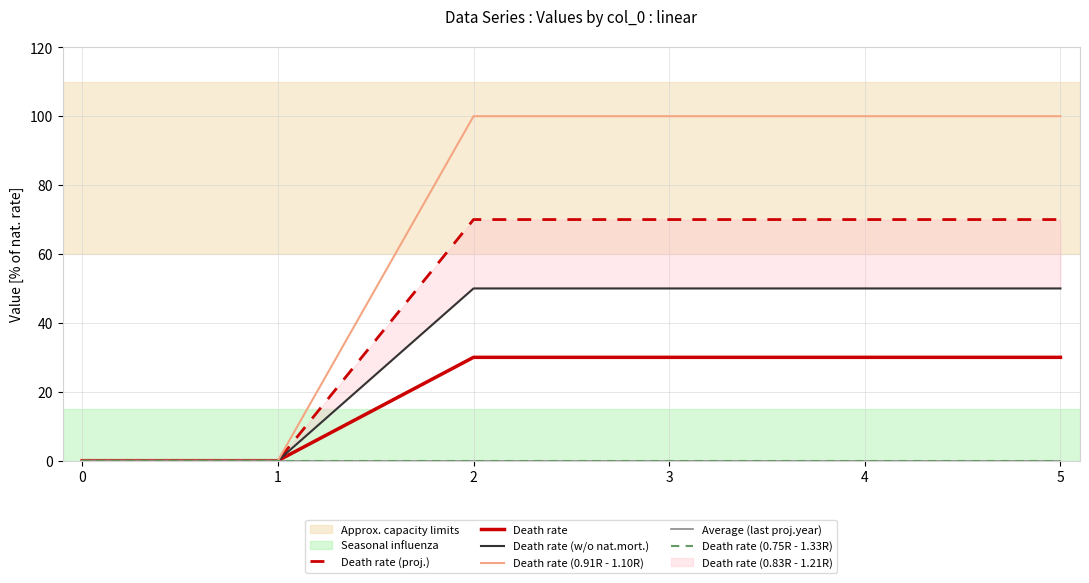

True or false: Death rate (0.75R - 1.33R) has a value of 0 at 5.

True